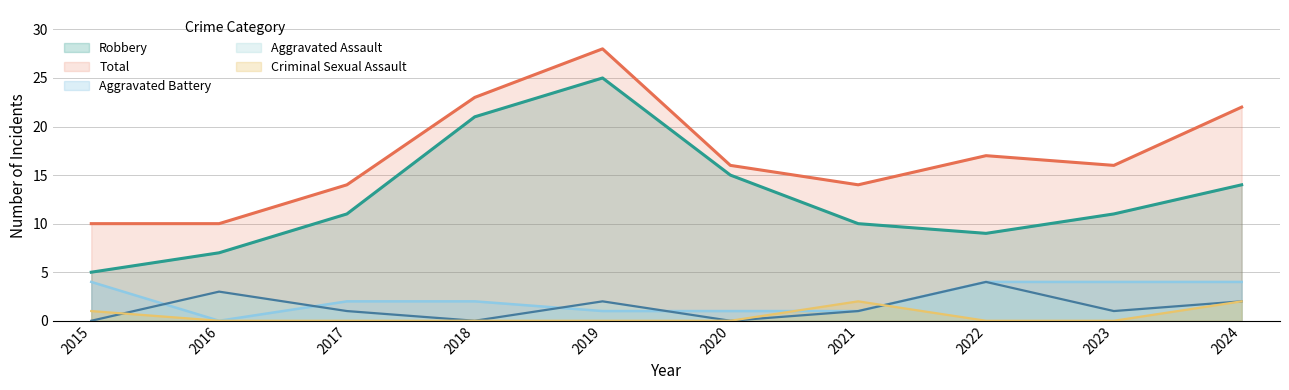

Between 2020 and 2024, which series saw the biggest shift?

Total